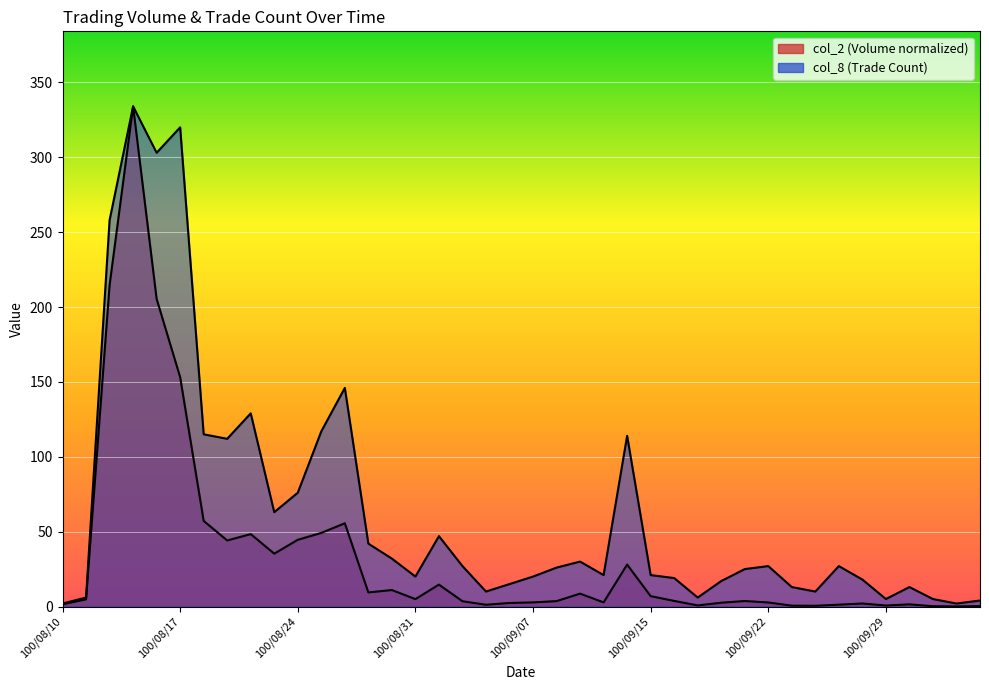

What position from the right is 100/10/05?

1